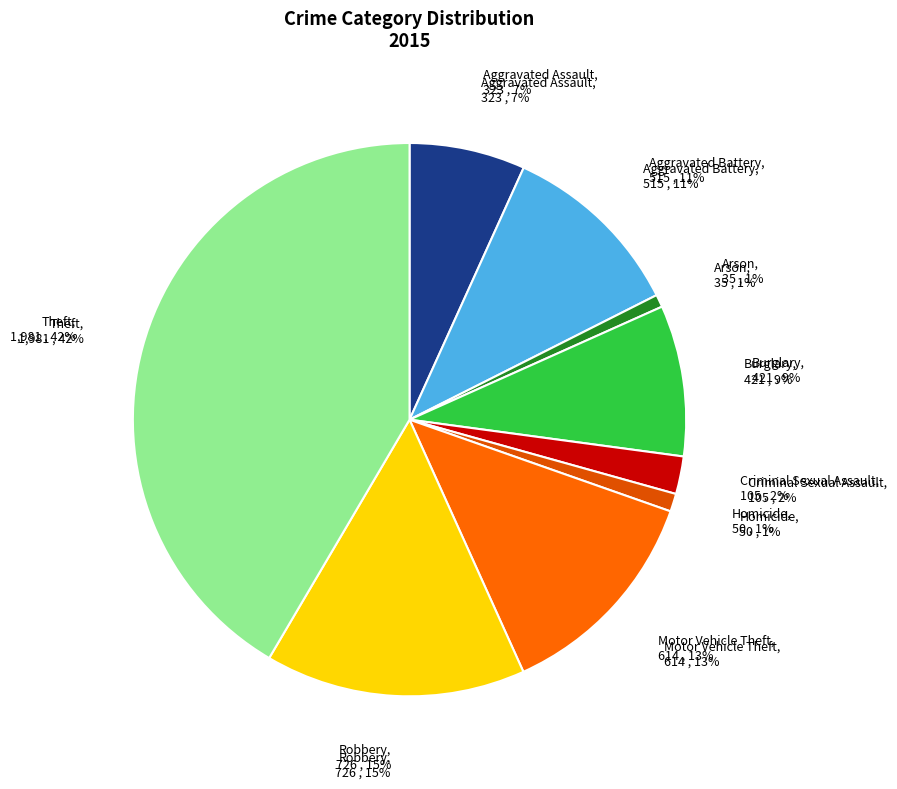

Which has a higher value, Aggravated Assault or Criminal Sexual Assault?

Aggravated Assault